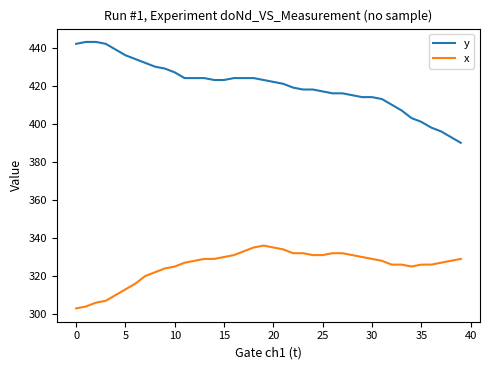

What are all the series names shown in the legend?

y, x